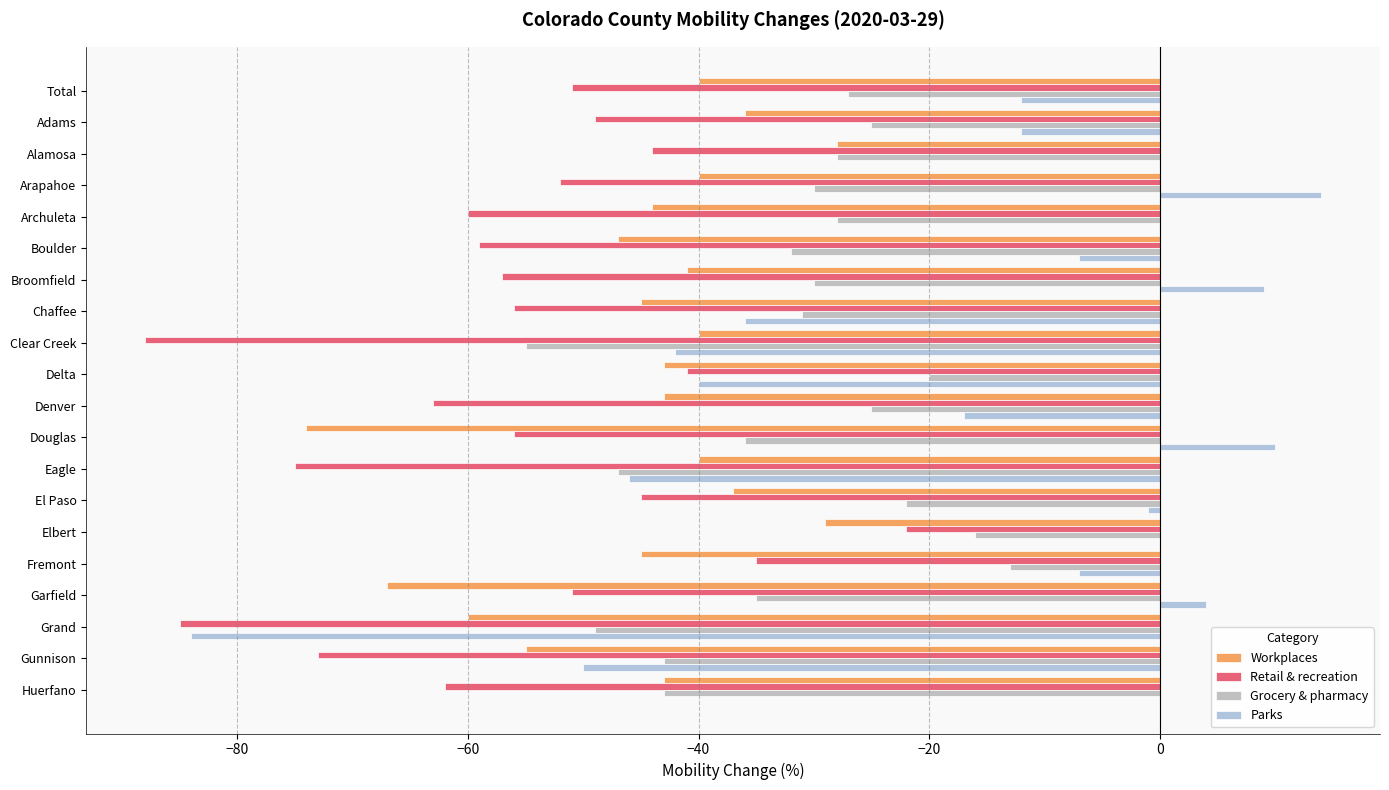

Reading right to left, extract all data points from this chart.

Workplaces: -43	-55	-60	-67	-45	-29	-37	-40	-74	-43	-43	-40	-45	-41	-47	-44	-40	-28	-36	-40
Retail & recreation: -62	-73	-85	-51	-35	-22	-45	-75	-56	-63	-41	-88	-56	-57	-59	-60	-52	-44	-49	-51
Grocery & pharmacy: -43	-43	-49	-35	-13	-16	-22	-47	-36	-25	-20	-55	-31	-30	-32	-28	-30	-28	-25	-27
Parks: 0	-50	-84	4	-7	0	-1	-46	10	-17	-40	-42	-36	9	-7	0	14	0	-12	-12